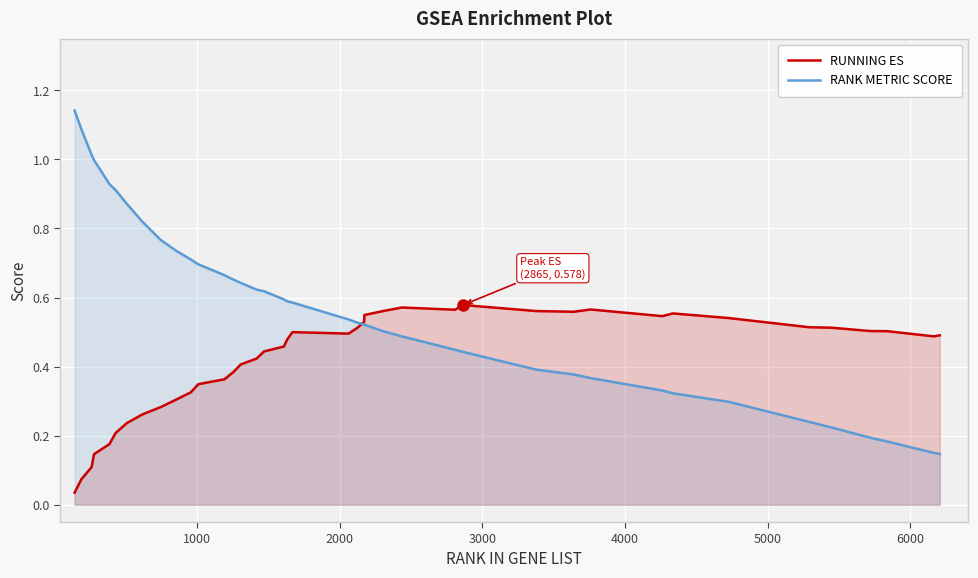

Which series has the largest range (max minus min)?

RANK METRIC SCORE